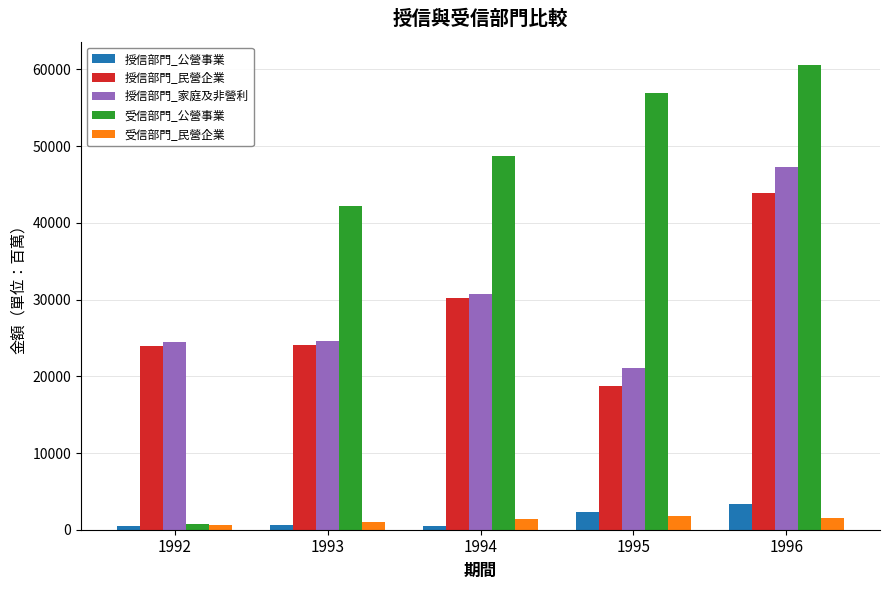

What is the difference between the maximum and minimum values in the 受信部門_民營企業 series?

1233